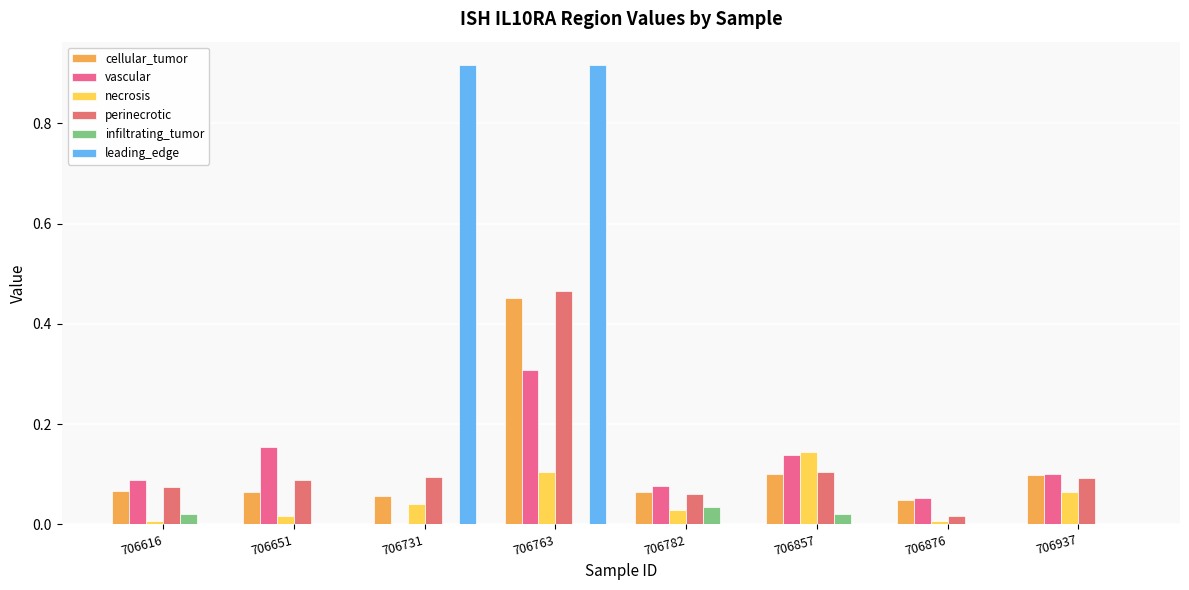

The vascular series shows 0.1 at 706857. True or false?

True